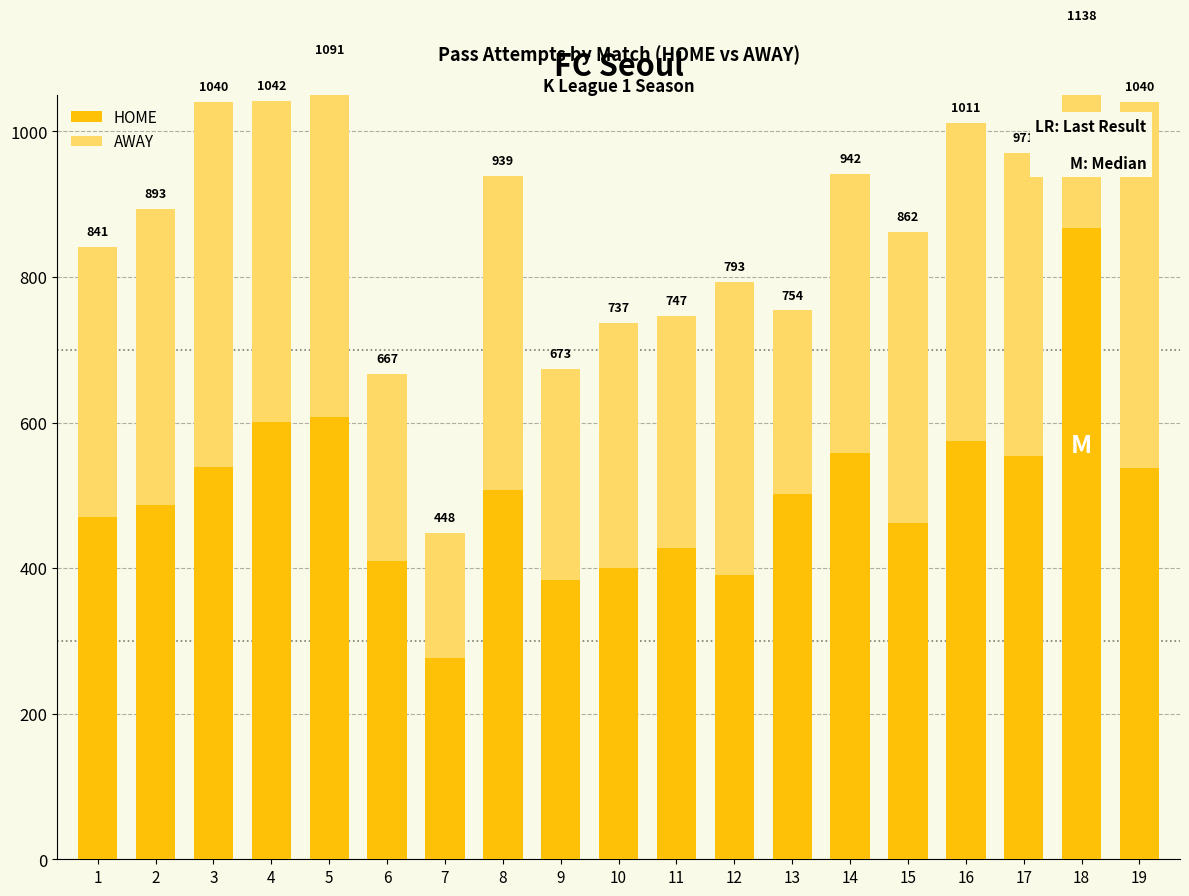

Reading left to right, extract all data points from this chart.

HOME: 1=470	2=487	3=539	4=601	5=607	6=410	7=276	8=508	9=384	10=400	11=427	12=390	13=502	14=558	15=462	16=575	17=554	18=867	19=538
AWAY: 1=371	2=406	3=501	4=441	5=484	6=257	7=172	8=431	9=289	10=337	11=320	12=403	13=252	14=384	15=400	16=436	17=417	18=271	19=502